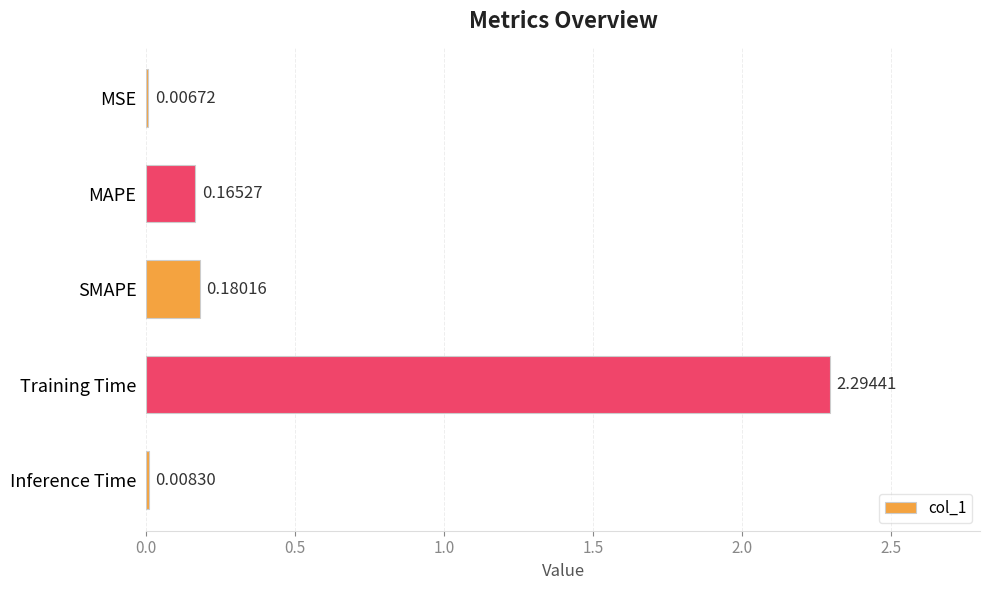

At which label is the value closest to 1?

SMAPE